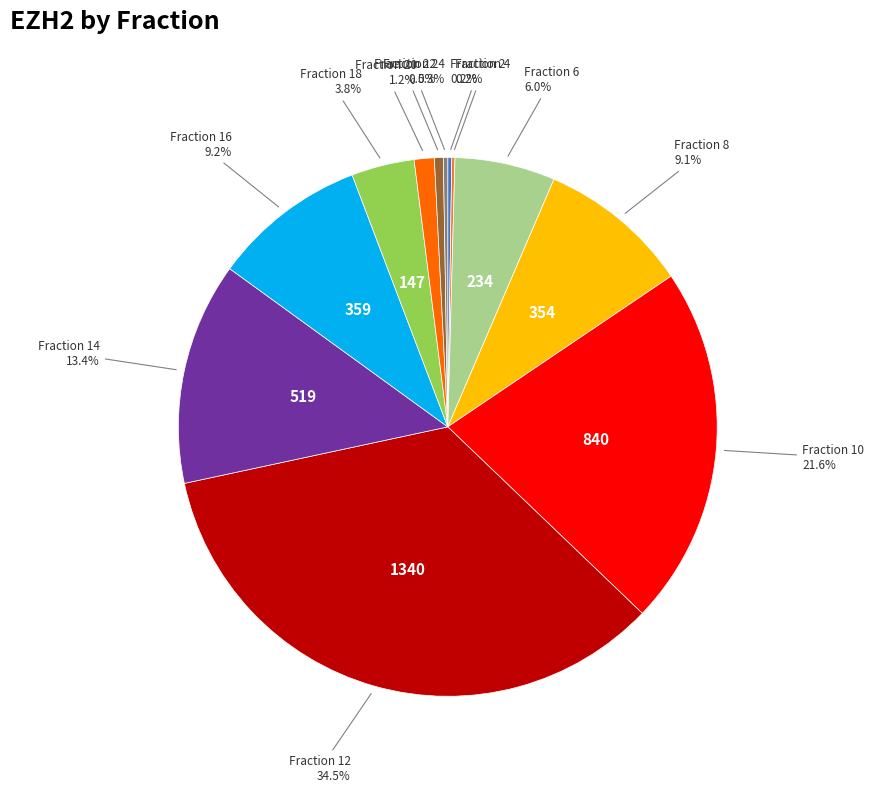

Does any single category account for the majority?

No